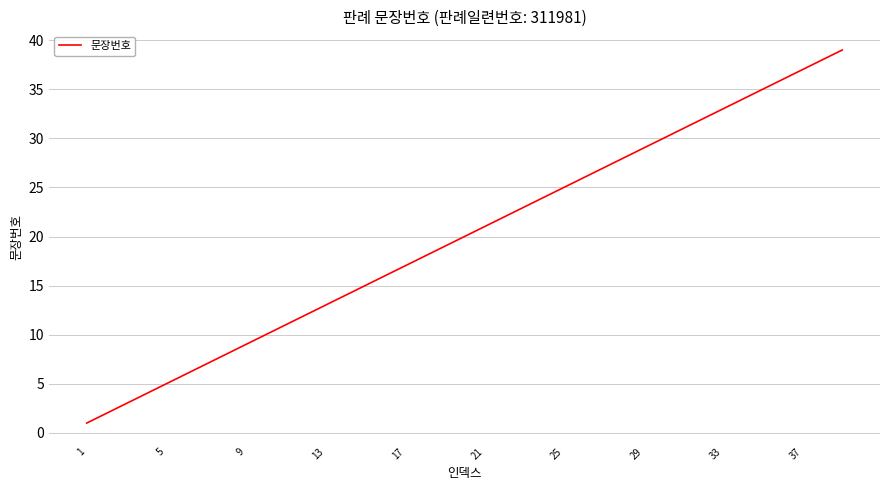

What is the difference between the maximum and minimum values?

38